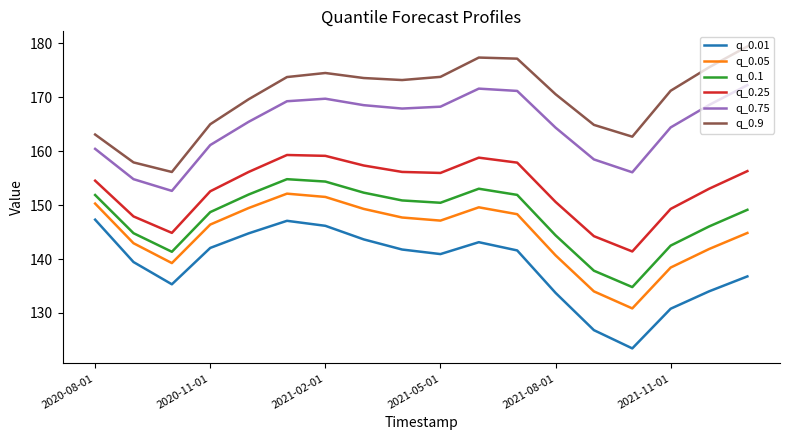

True or false: q_0.75 and q_0.9 cross at least once.

False